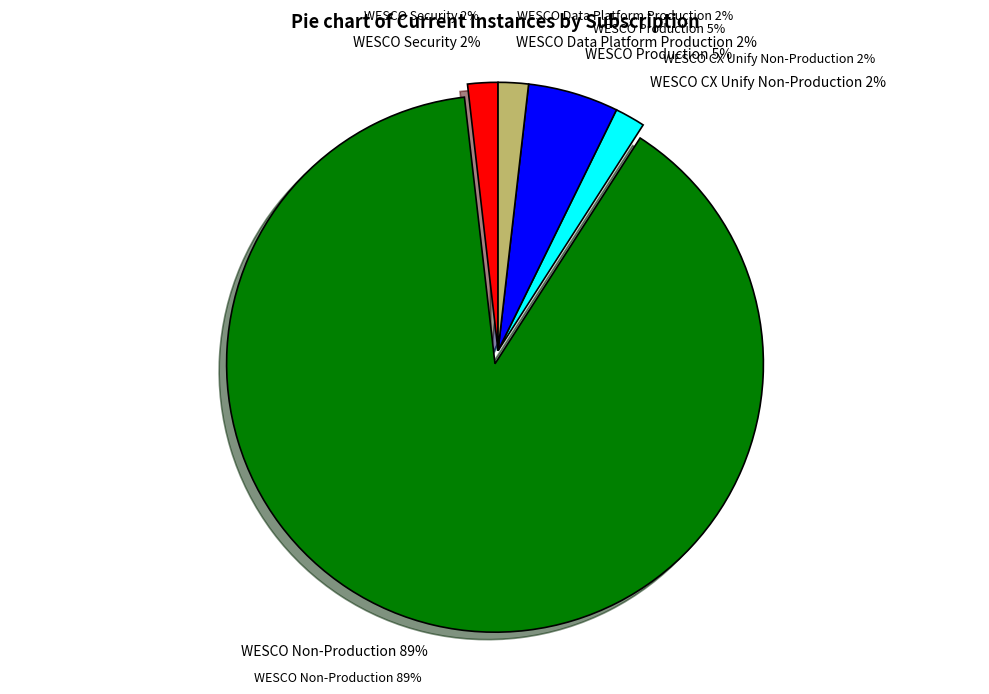

What percentage is the WESCO CX Unify Non-Production slice, to the nearest percent?

2%